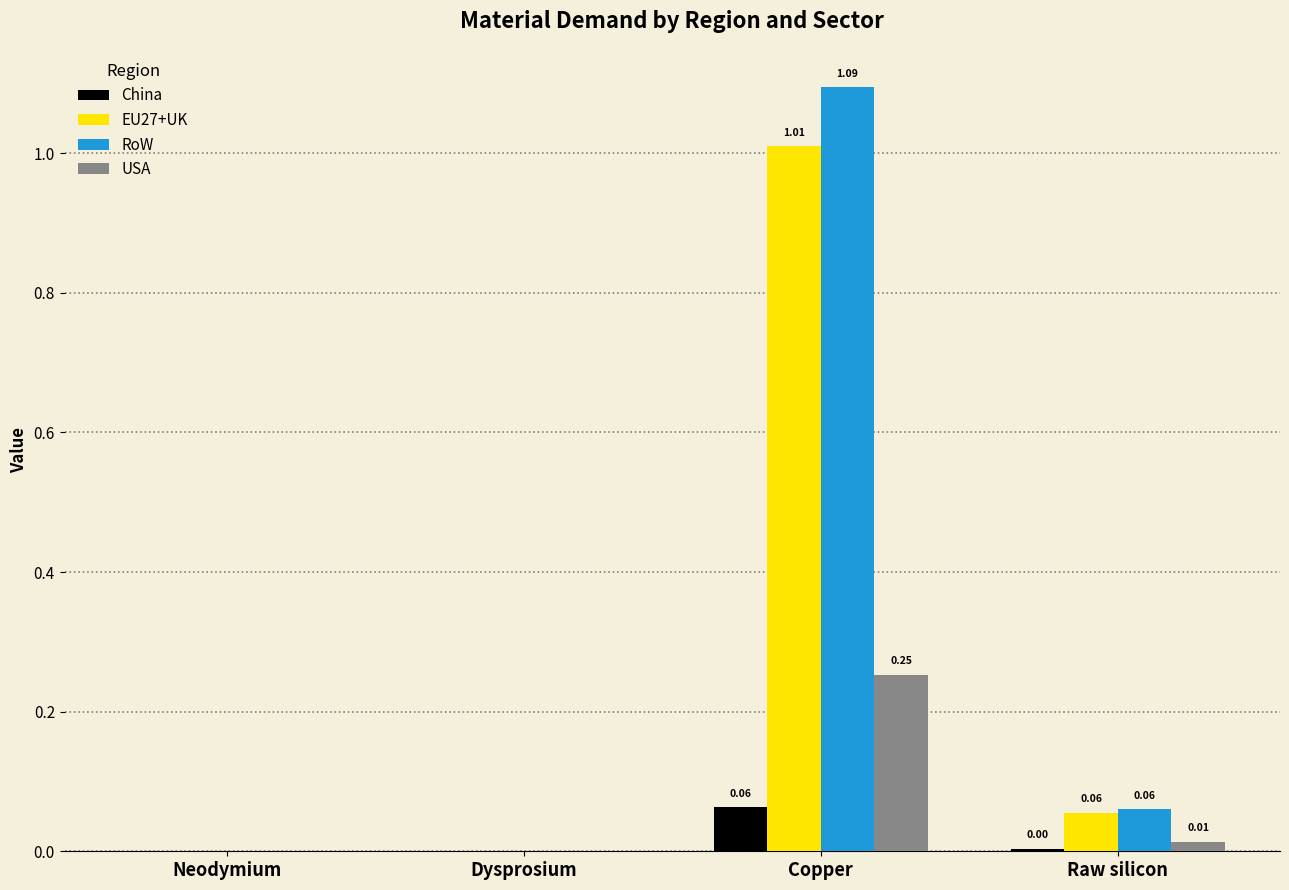

Which series has the largest total across all categories?

RoW